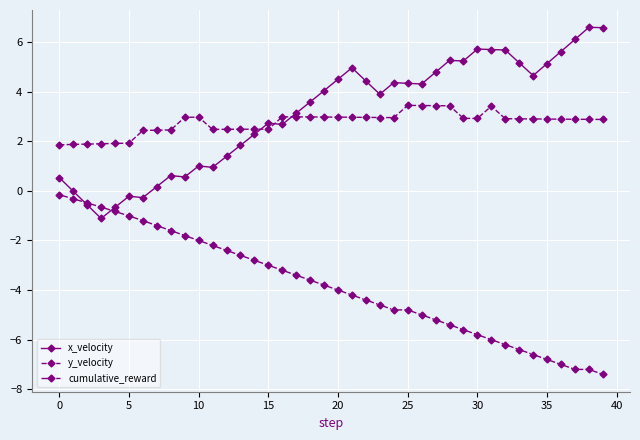

True or false: cumulative_reward and x_velocity cross at least once.

True